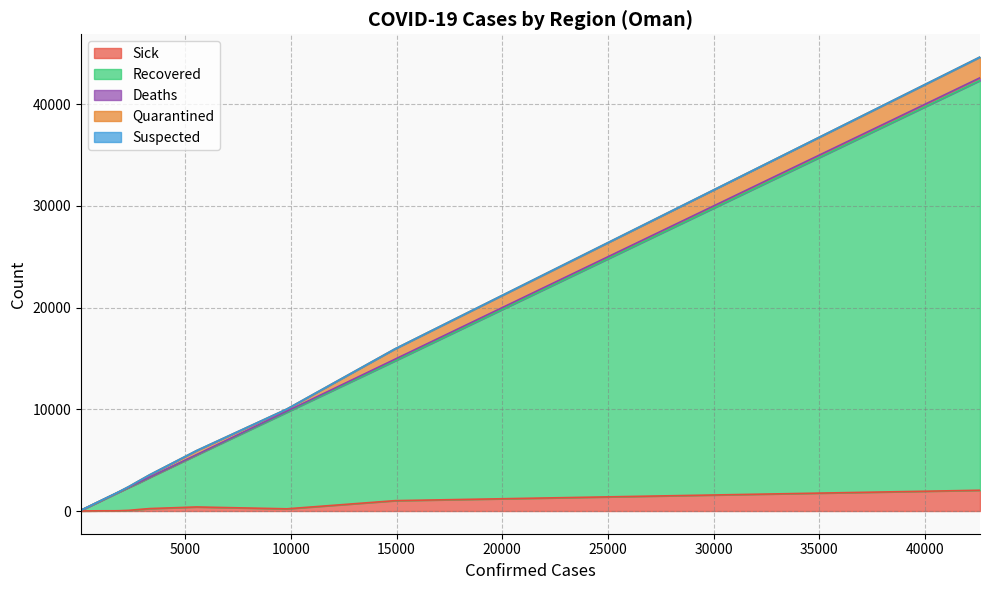

How many lines are shown in the chart?

5